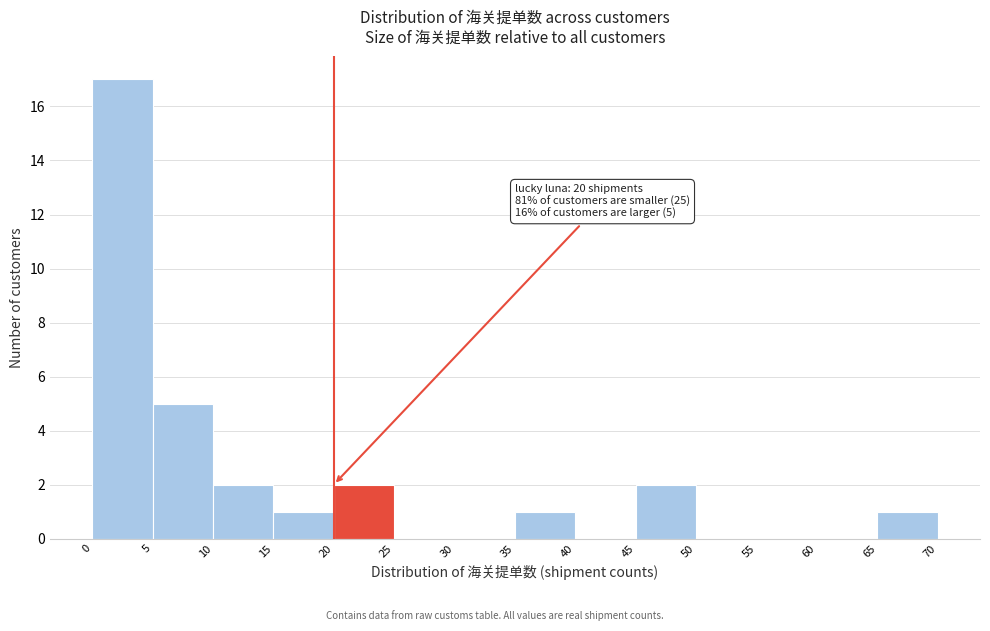

Over which range of the x-axis is the bar tallest?

0 to 5